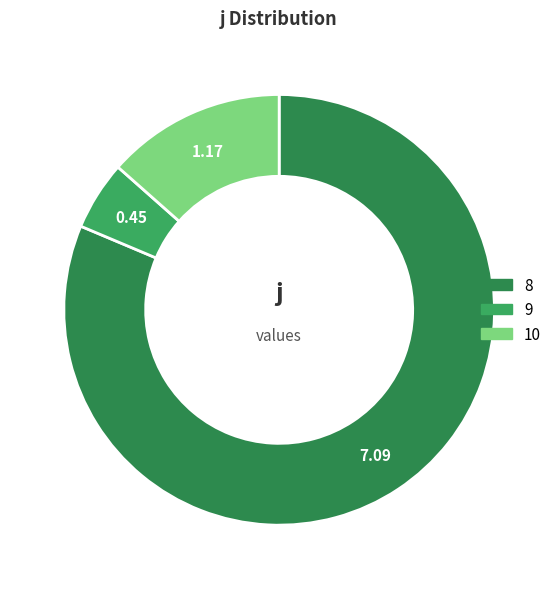

To the nearest percent, what is the difference between the largest and smallest slice percentages?

76%